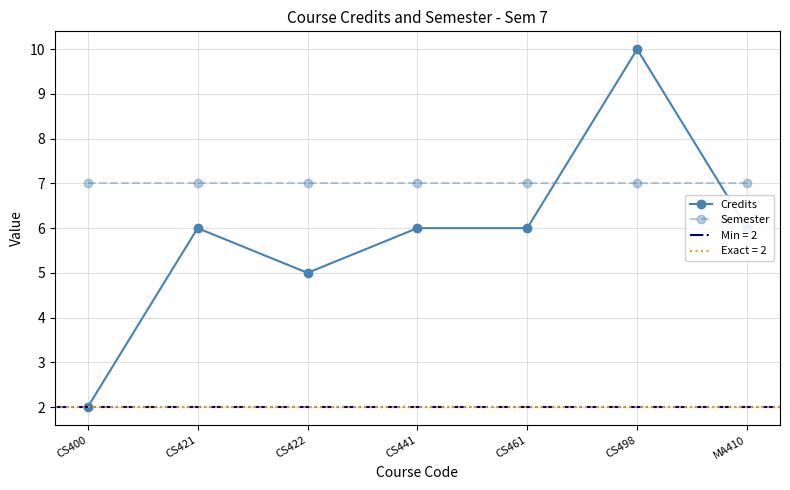

What position from the left is CS422?

3